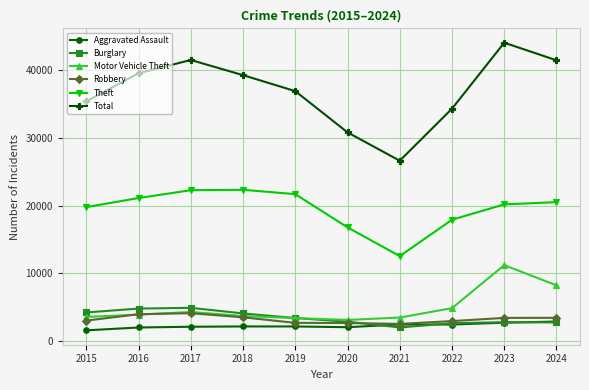

Is it true that Motor Vehicle Theft equals 4279 at 2017?

True